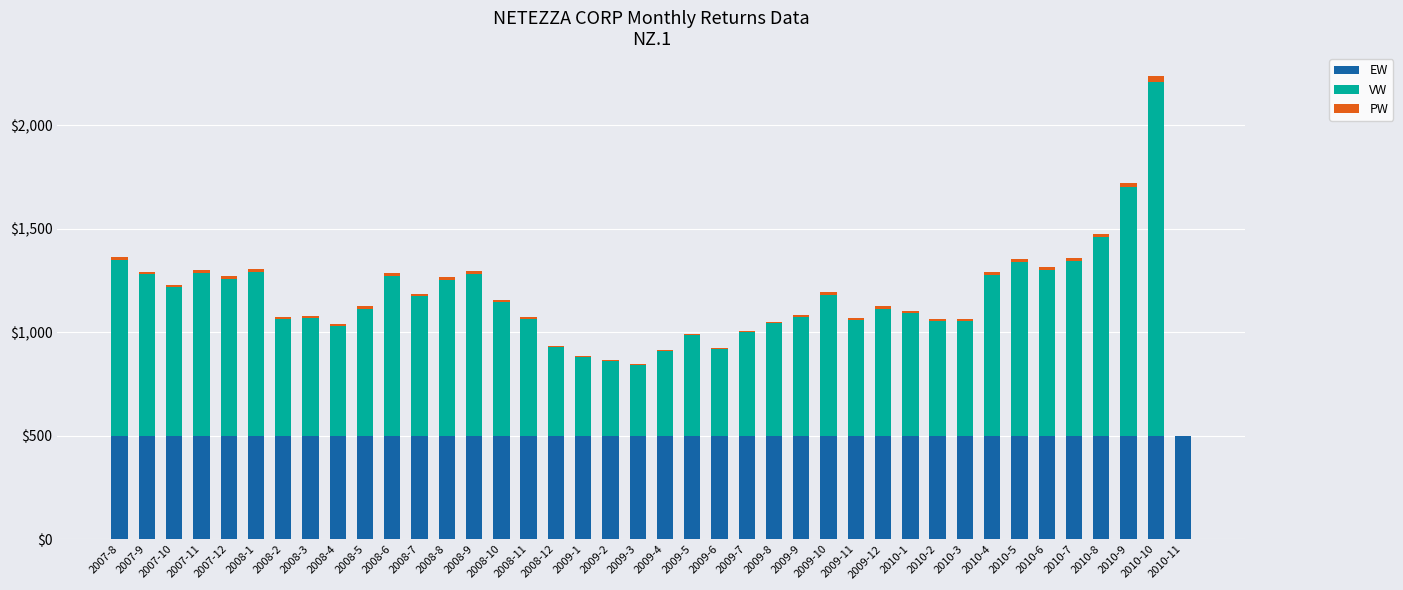

How many distinct data groups are displayed?

3